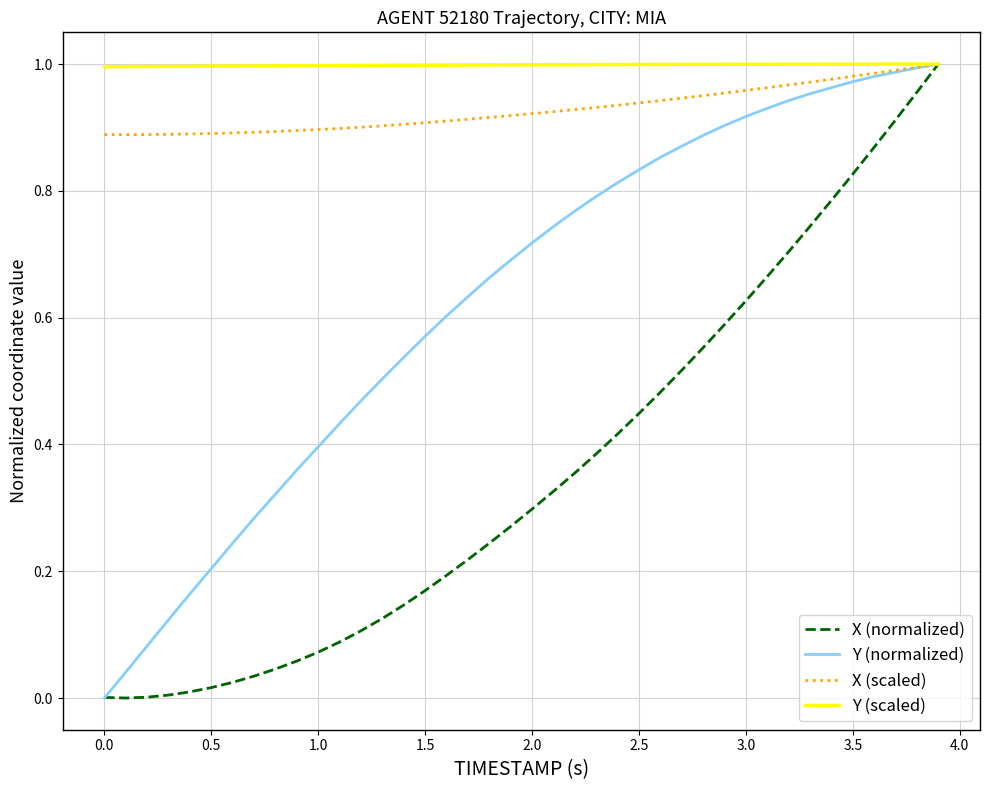

Which series has the largest total across all categories?

Y (scaled)